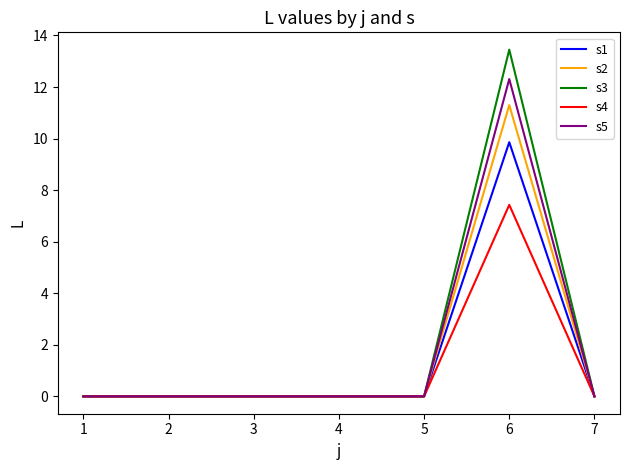

What is the total value across all series at 5?

0.0